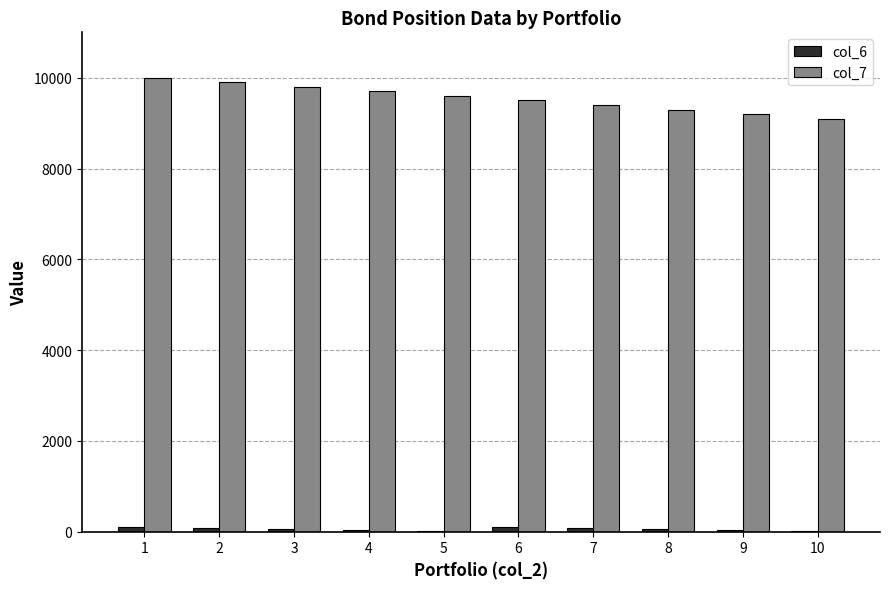

The value of col_7 at 4 is 9700. True or false?

True